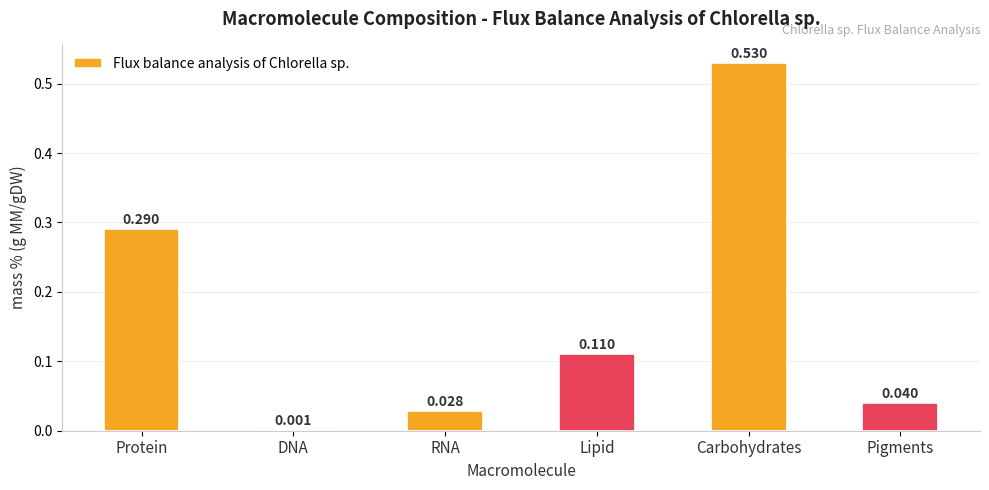

What is the change in value from RNA to Carbohydrates?

+0.5